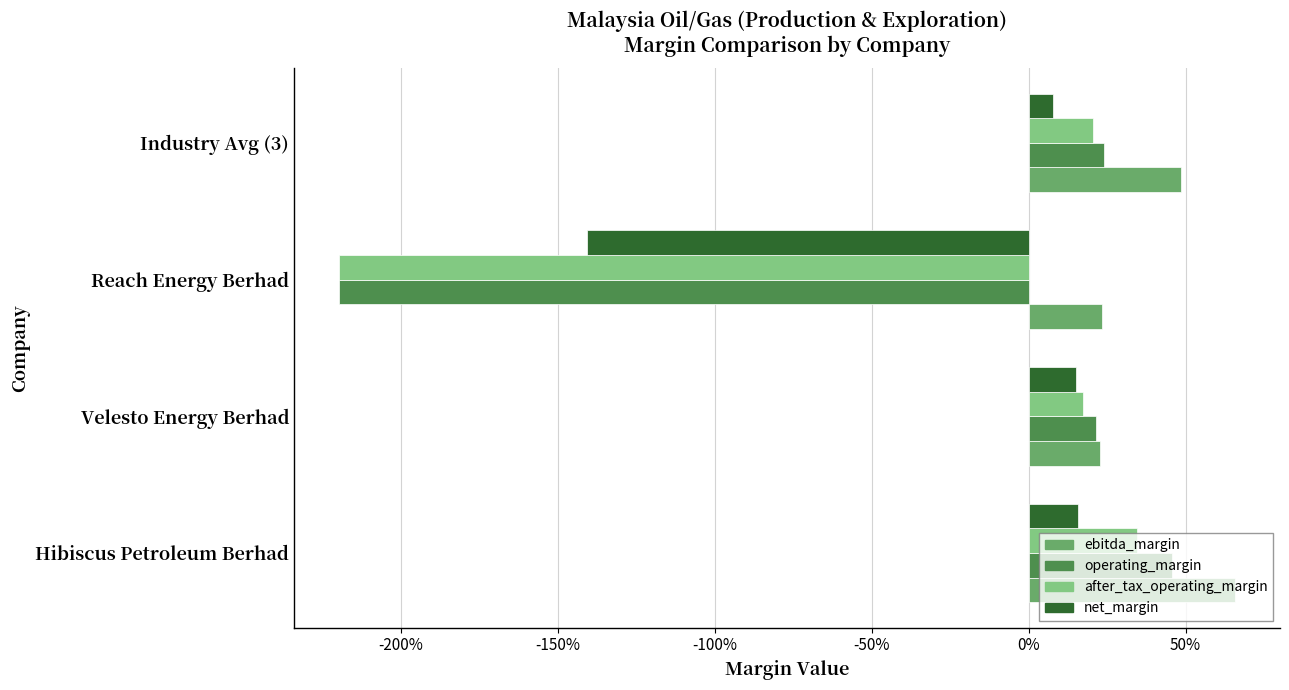

What are all the series names shown in the legend?

ebitda_margin, operating_margin, after_tax_operating_margin, net_margin